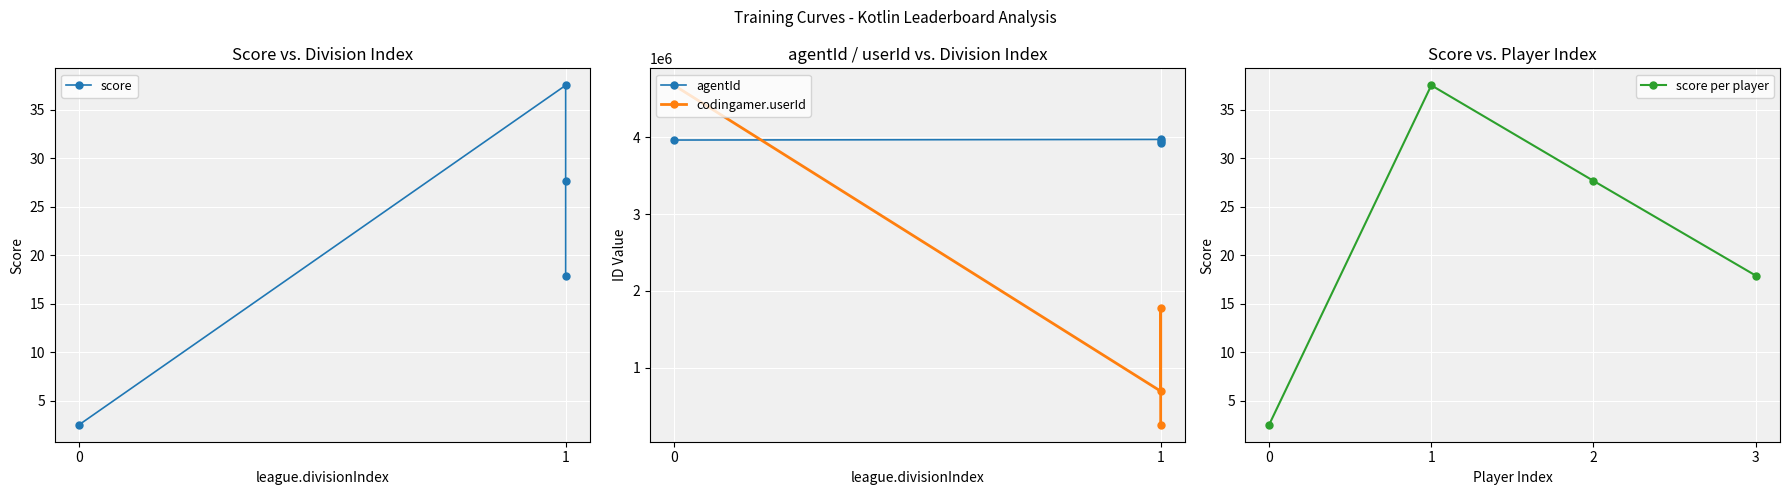

What is the average value of the agentId series?

3955502.2